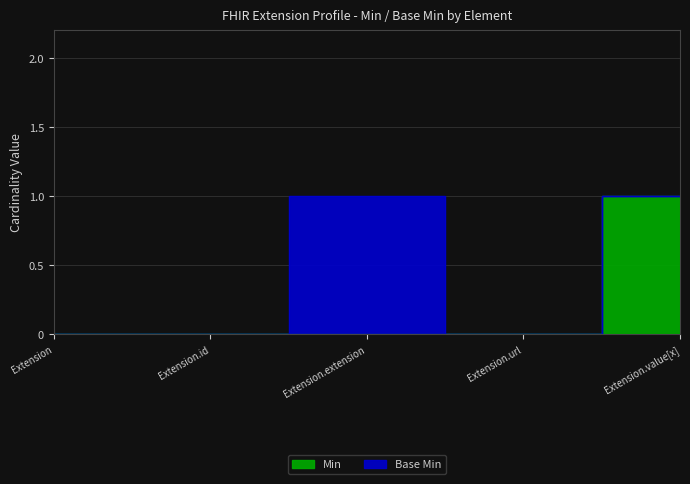

What is the label of the 2nd point from the right?

Extension.url